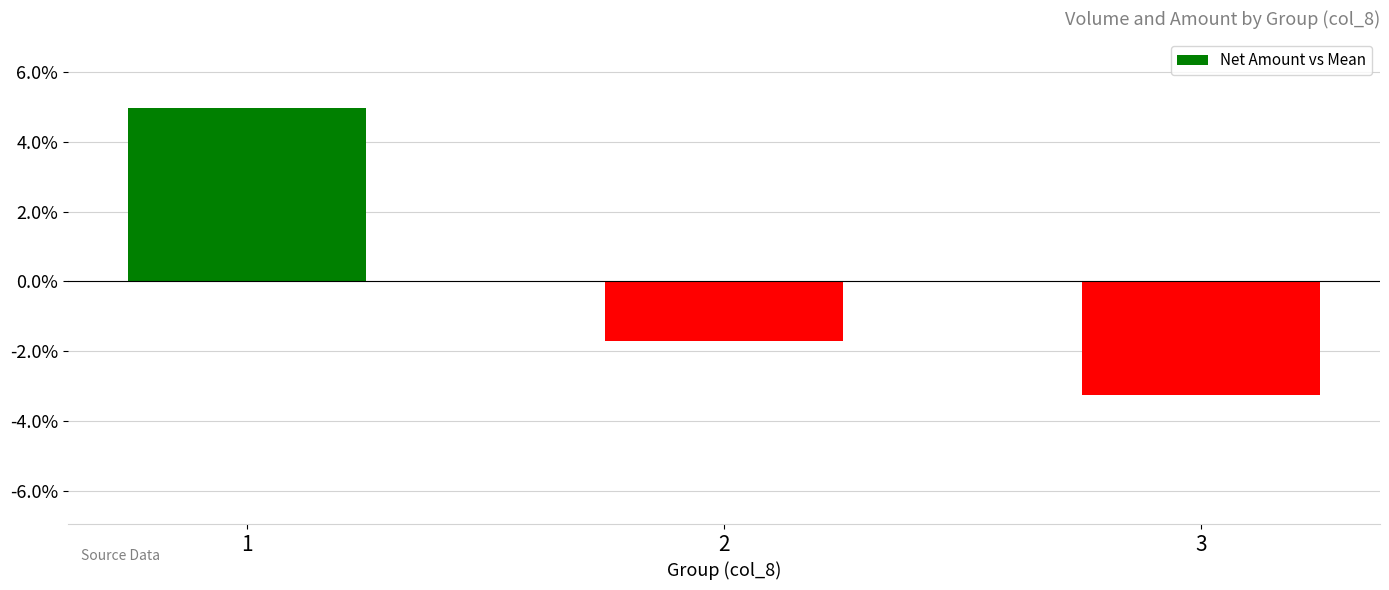

Does the chart contain any negative values?

Yes